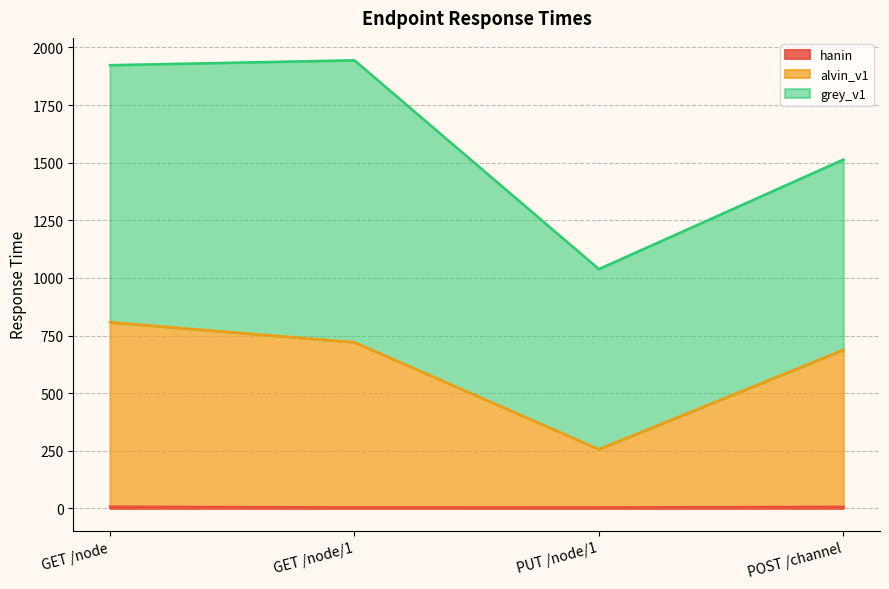

Does the chart display data point markers on the line(s)?

No